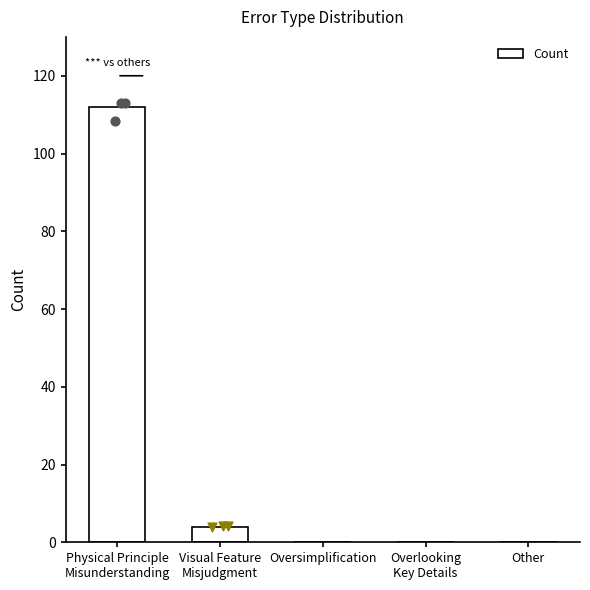

What is the change in value from Physical Principle
Misunderstanding to Oversimplification?

-112